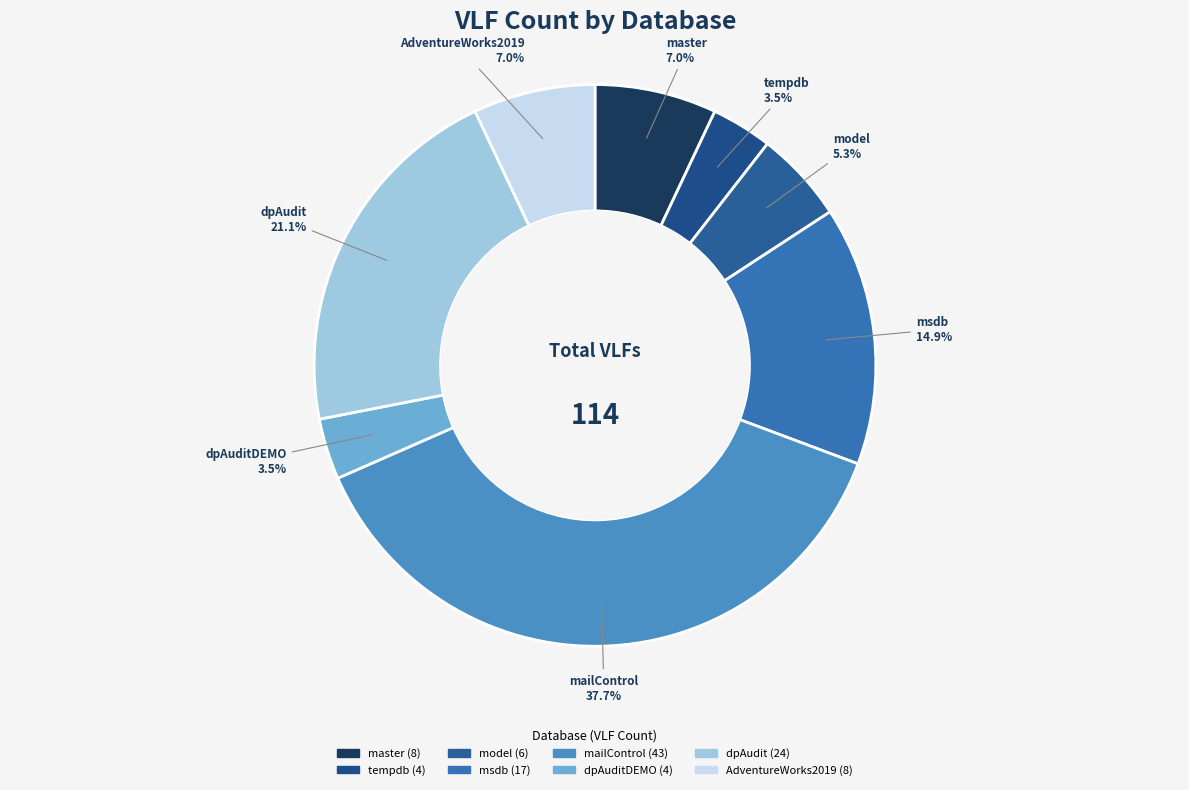

How much of the chart is everything except model?

94.7%